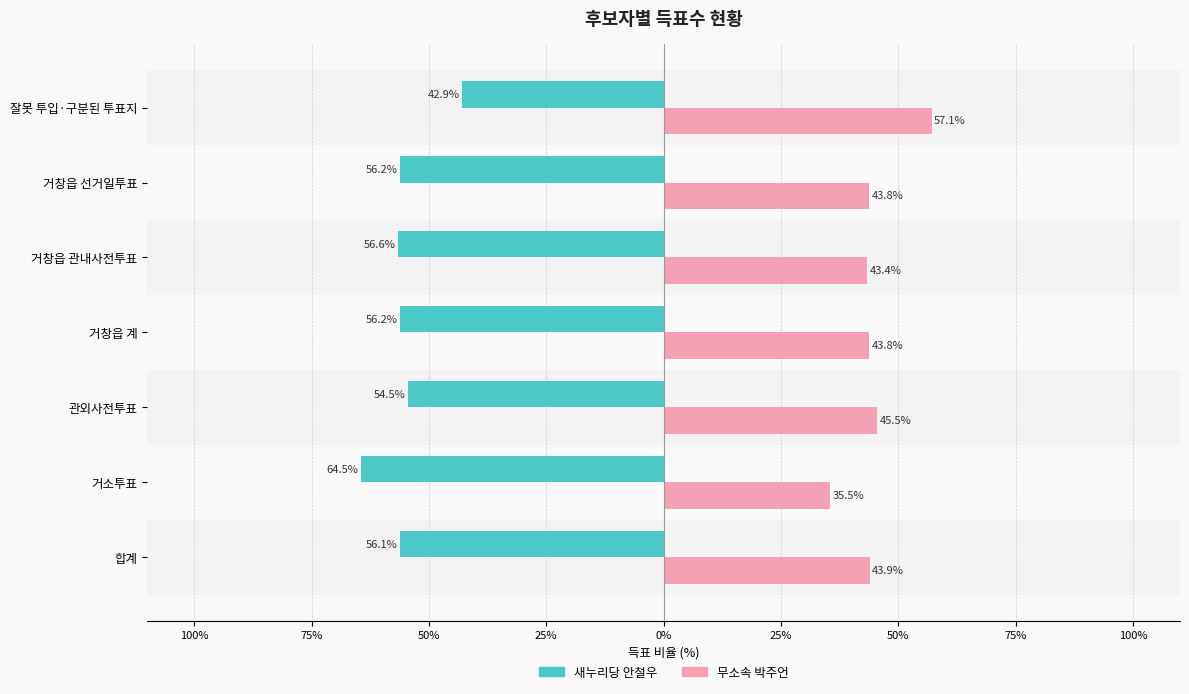

How many categories are shown in the chart?

7